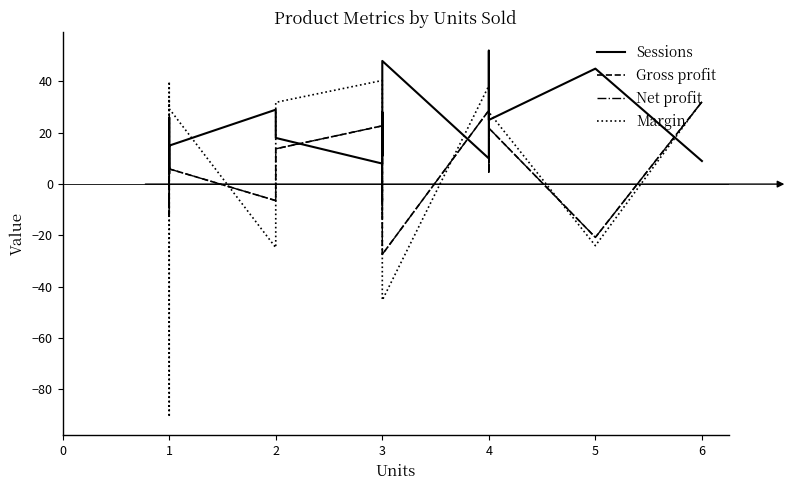

Which series has the largest total across all categories?

Sessions